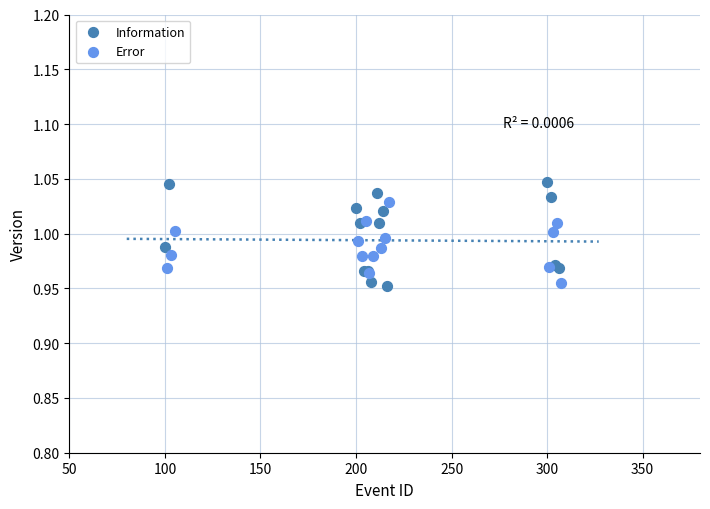

Which series reaches the maximum Y coordinate?

Information